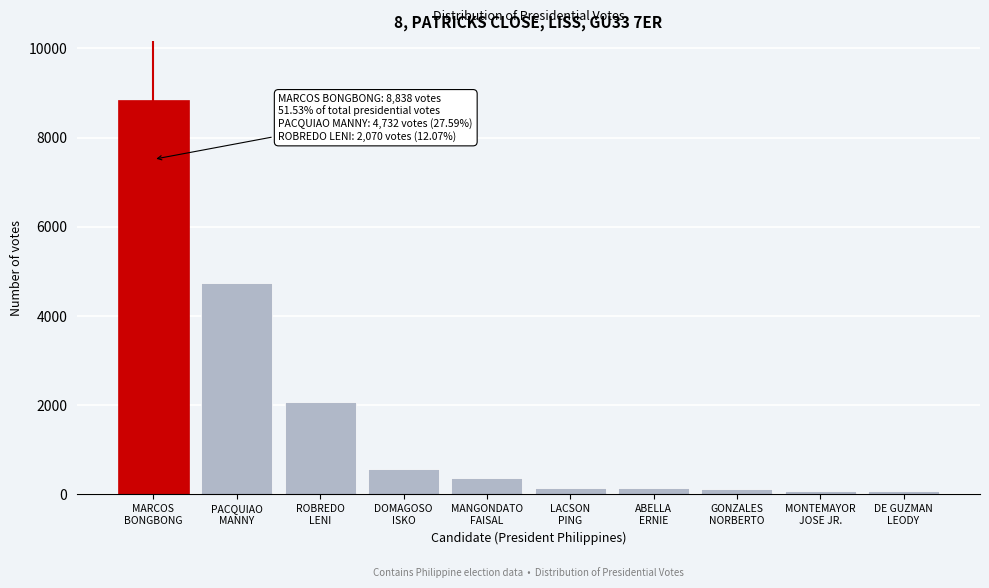

What is the difference between the maximum and minimum values?

8772